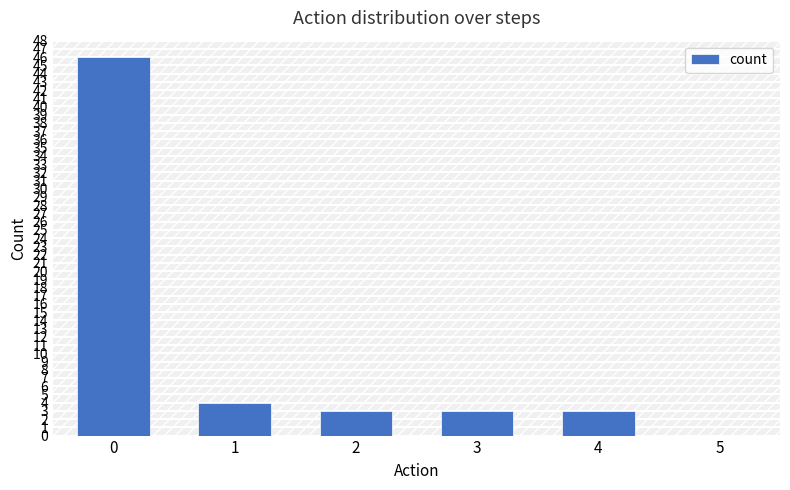

What is the change in value from 0 to 3?

-43